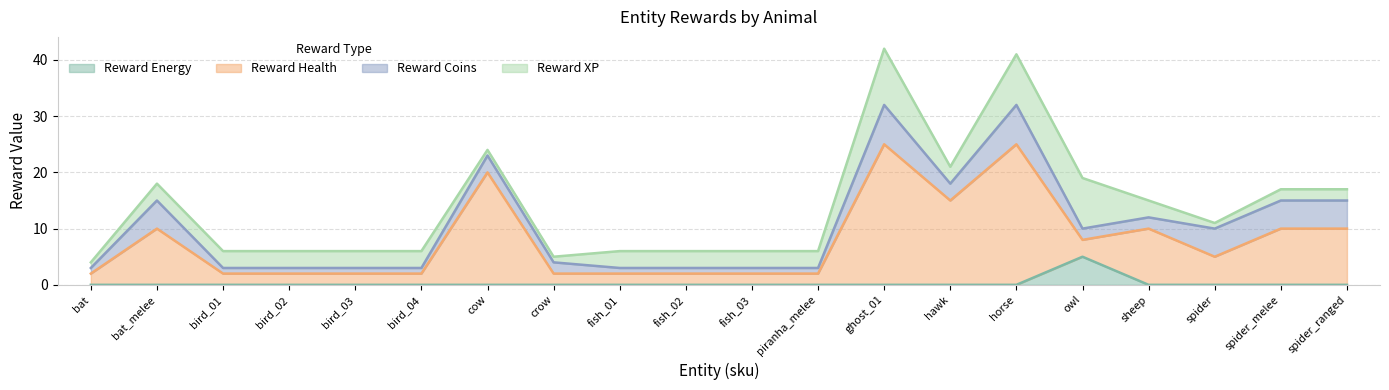

What is the maximum value for Reward Energy?

5